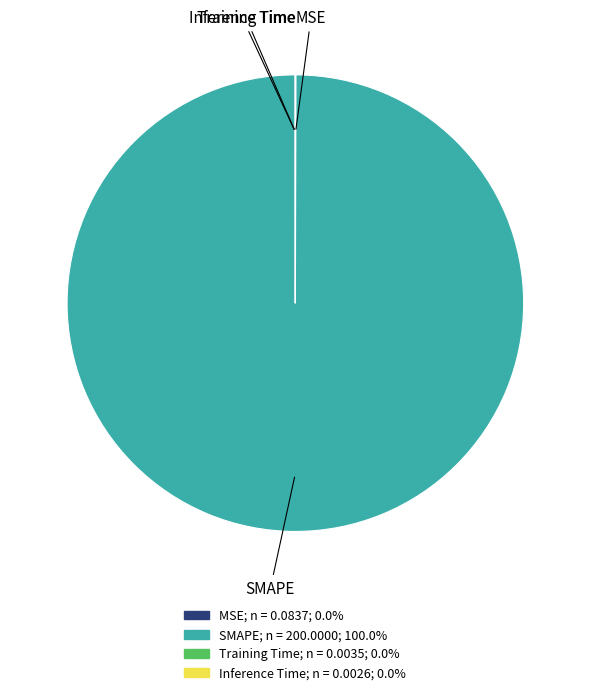

Which category accounts for the majority?

SMAPE